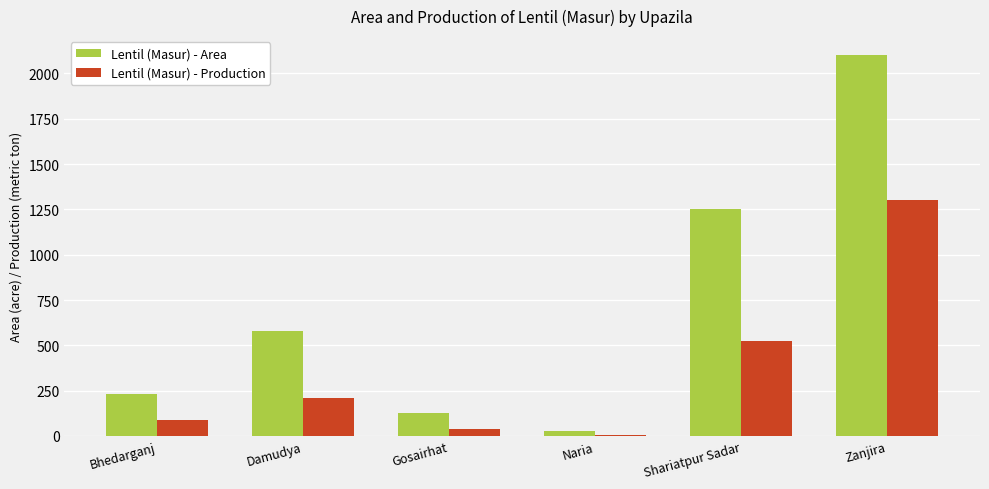

Reading left to right, what are all the values shown in this chart?

Lentil (Masur) - Area: Bhedarganj=230	Damudya=580	Gosairhat=127	Naria=29	Shariatpur Sadar=1250	Zanjira=2101
Lentil (Masur) - Production: Bhedarganj=89	Damudya=211	Gosairhat=41	Naria=7	Shariatpur Sadar=525	Zanjira=1302